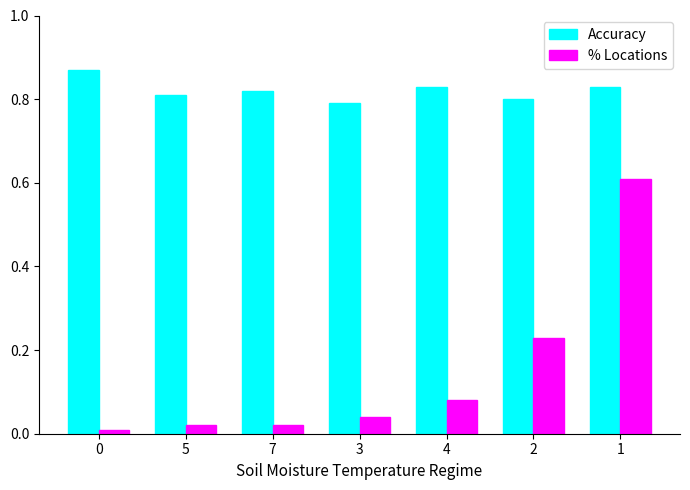

At how many categories does at least one series exceed 0?

7